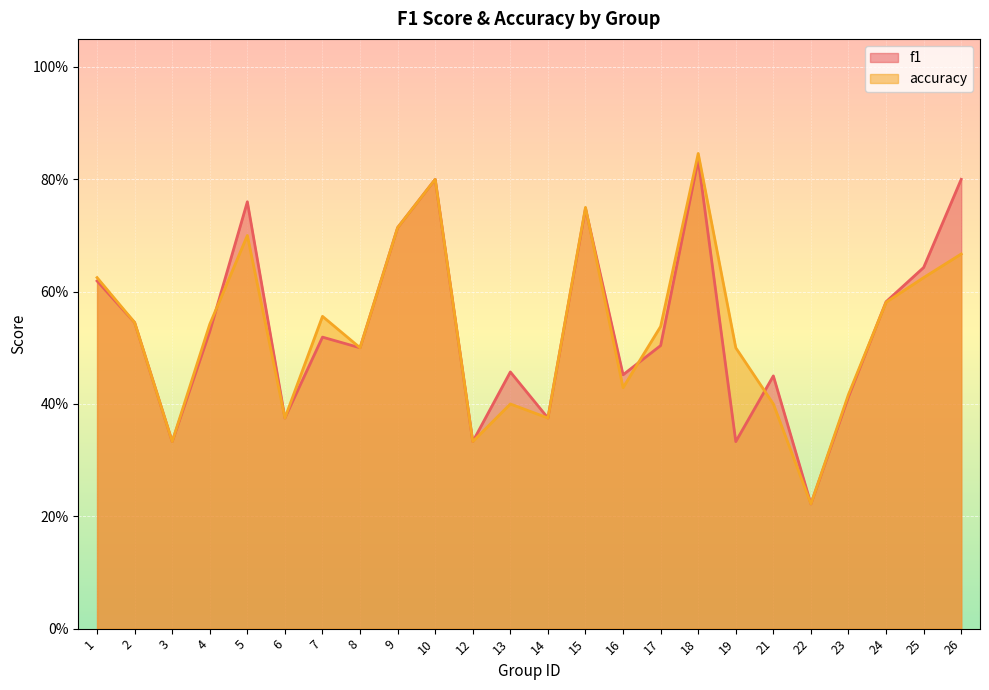

How many interior local peaks does the accuracy series have?

6